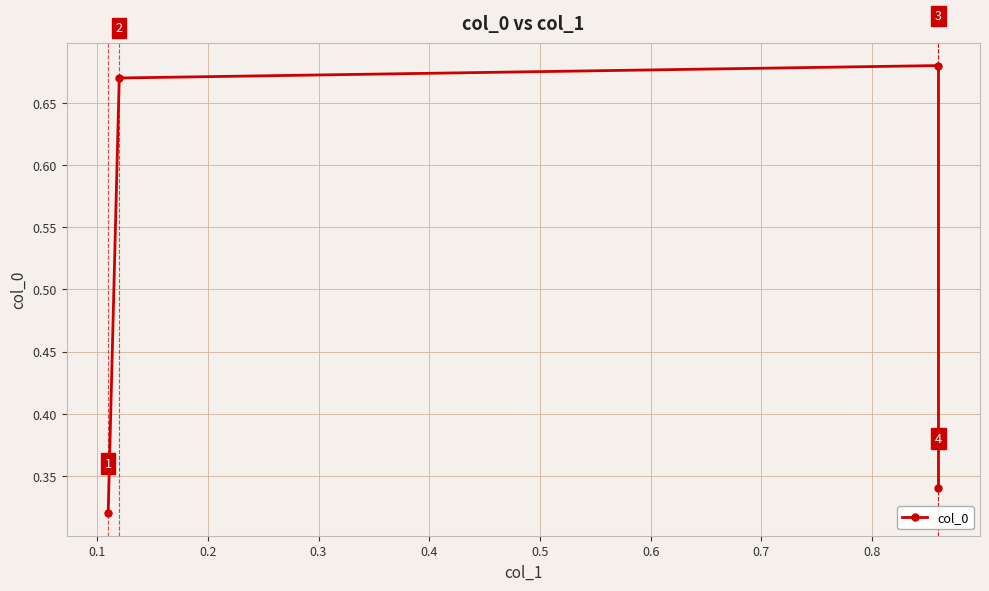

Count the number of categories in the chart.

4